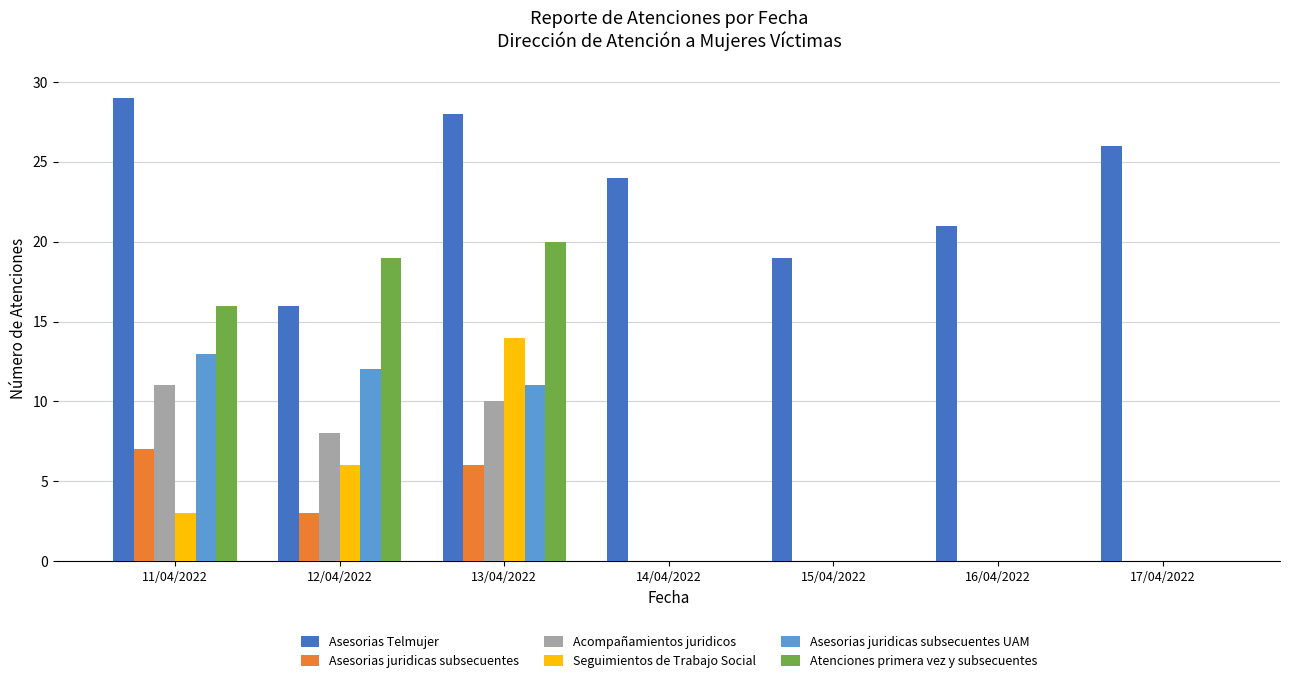

Is the value of Asesorias Telmujer at 12/04/2022 greater than the value of Asesorias juridicas subsecuentes at 13/04/2022?

Yes